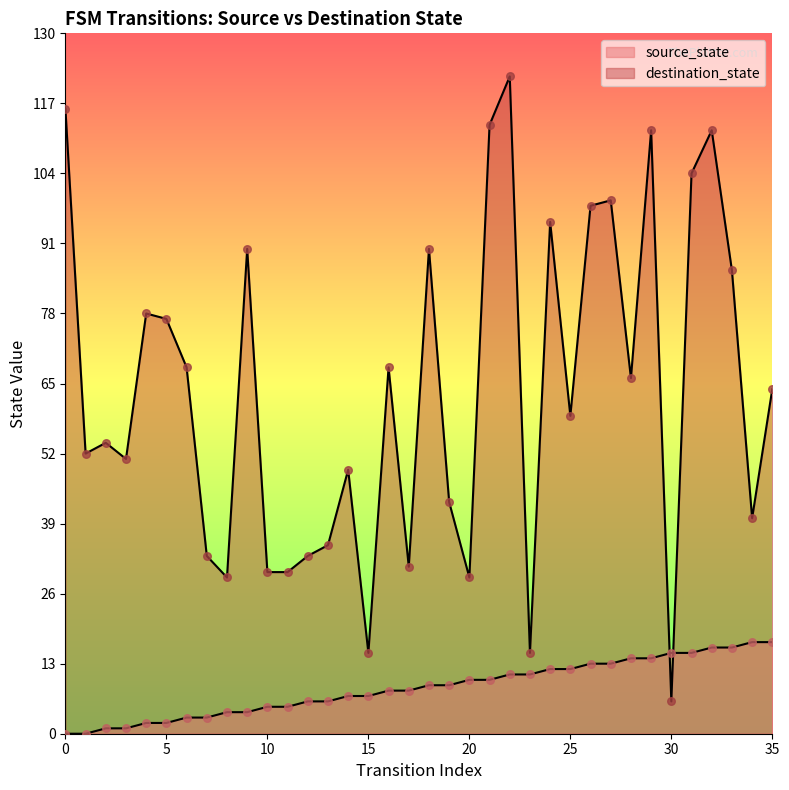

At which category is the sum across all series the highest?

22